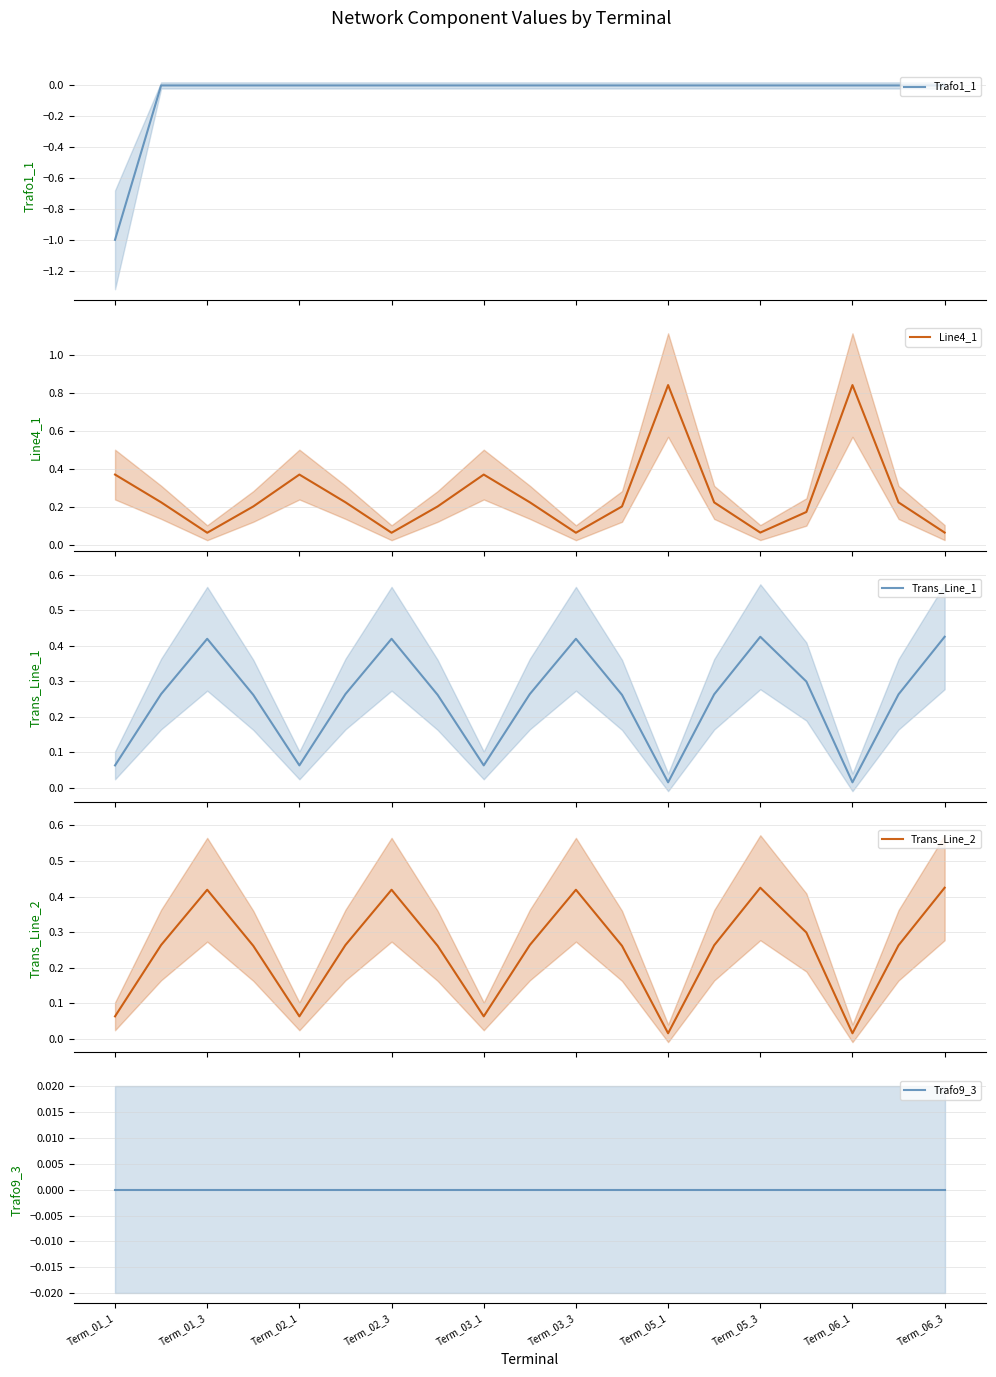

Is the value of Trafo1_1 at 17 greater than the value of Line4_1 at Term_01_1?

No